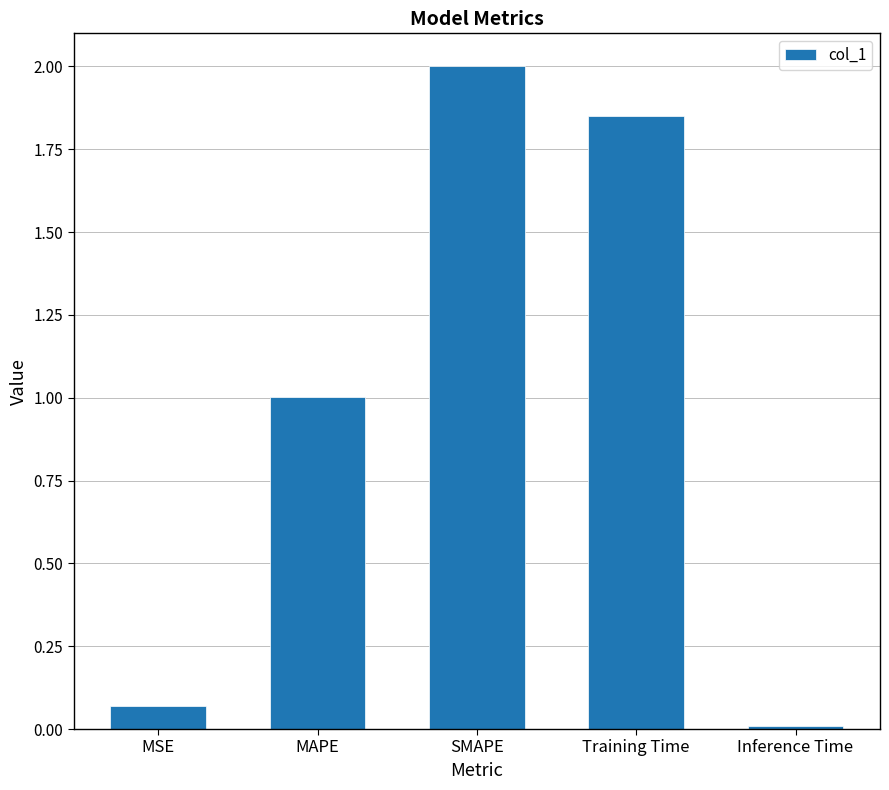

What is the ratio of the value at SMAPE to the value at Training Time?

1.1